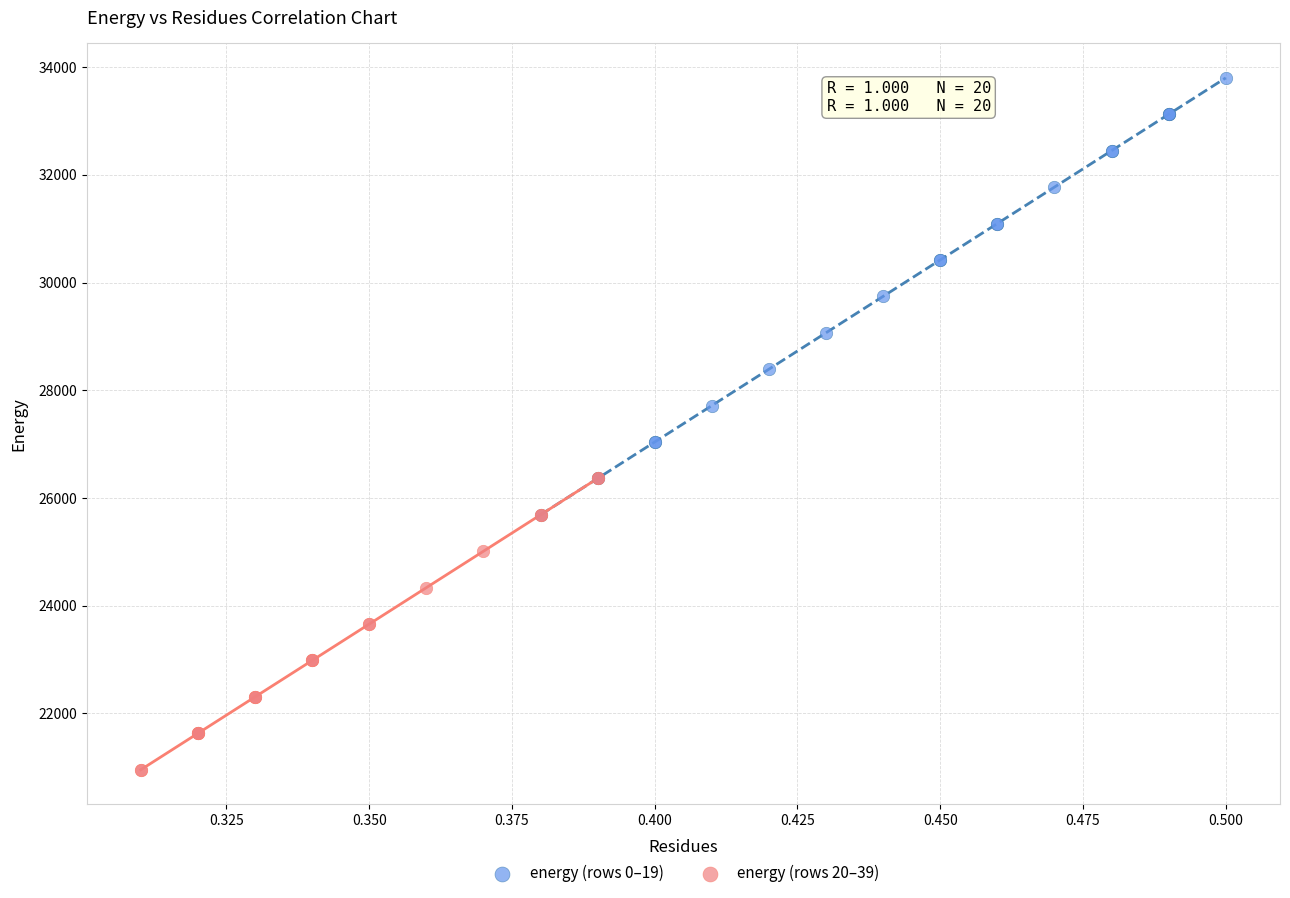

What are all the series names shown in the legend?

energy (rows 0–19), energy (rows 20–39)